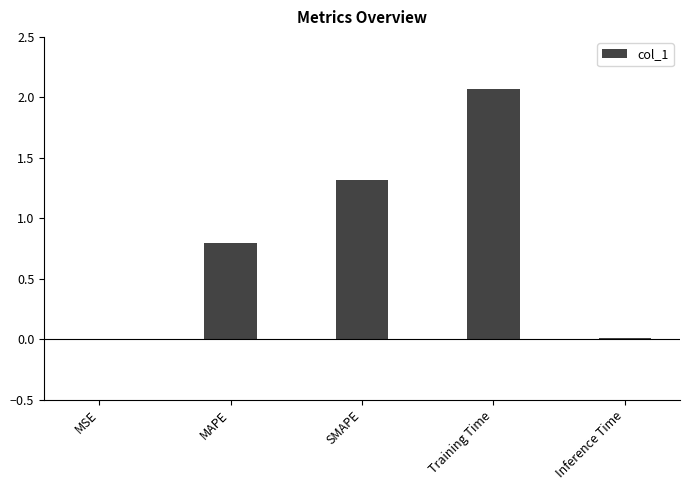

Is it true that the value at MSE is 0.0?

True